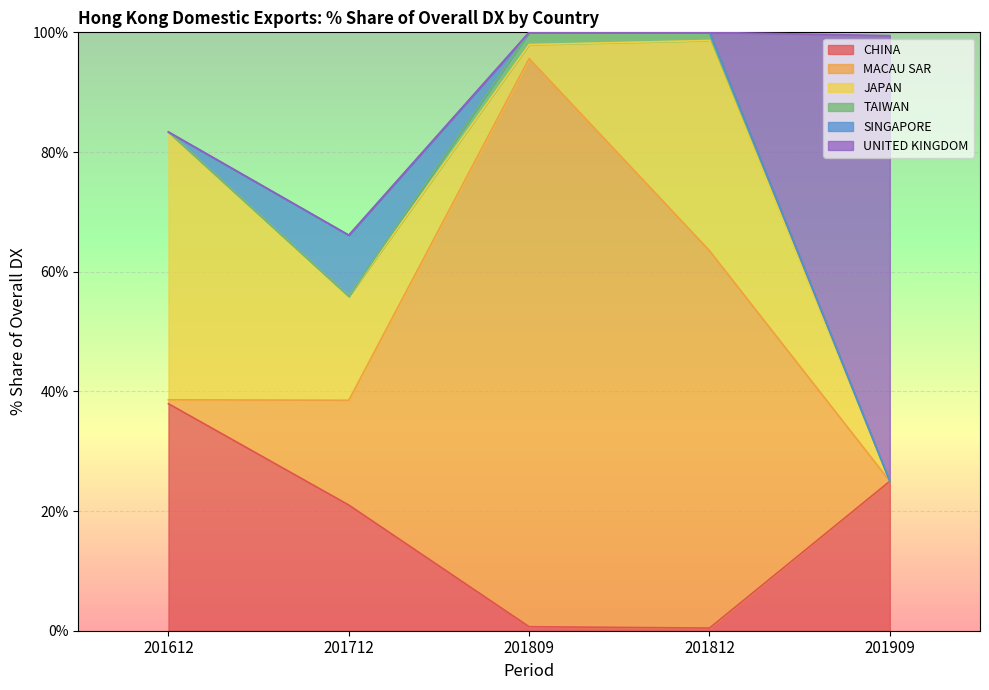

What is the total value across all series at 201812?

100.0